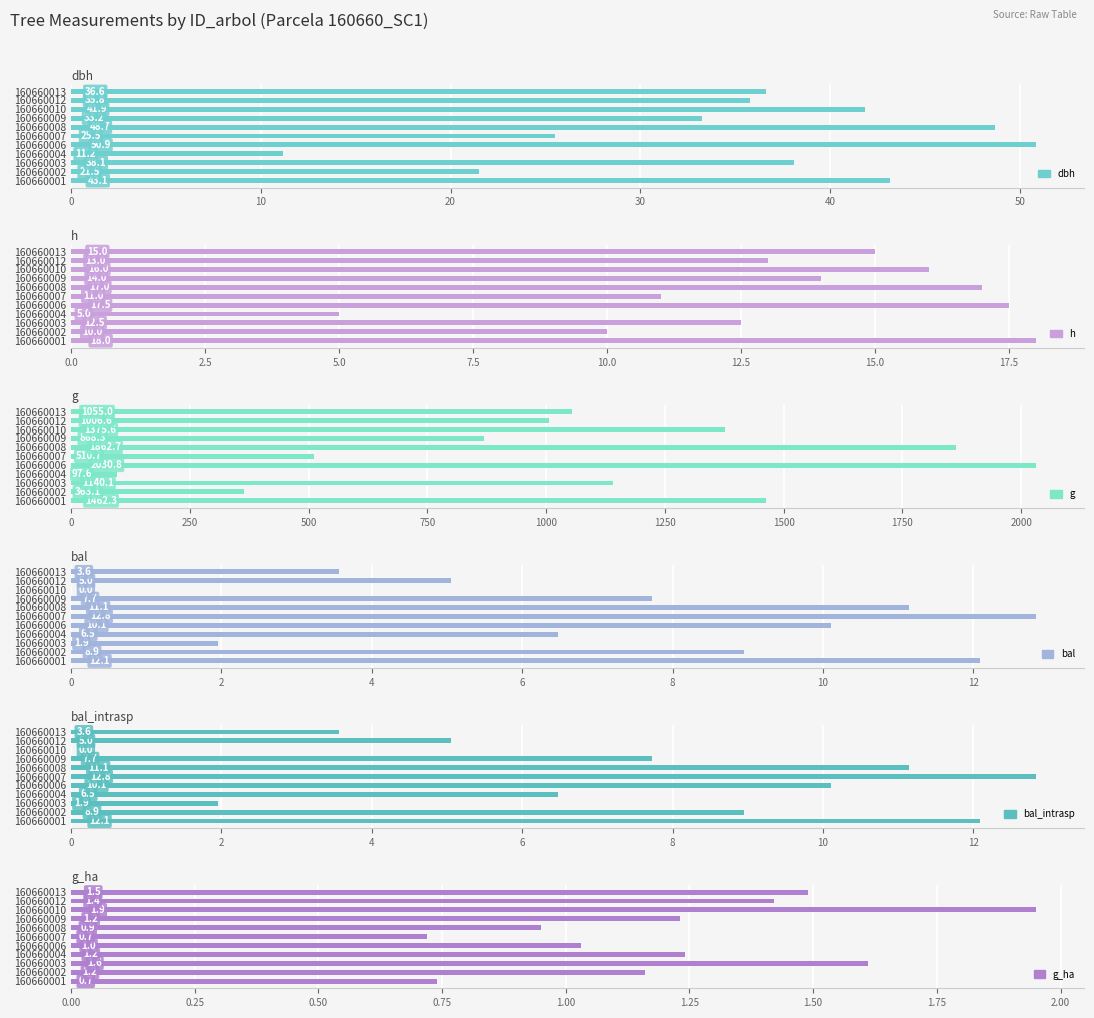

Which category has the lowest value in the g_ha series?

160660007